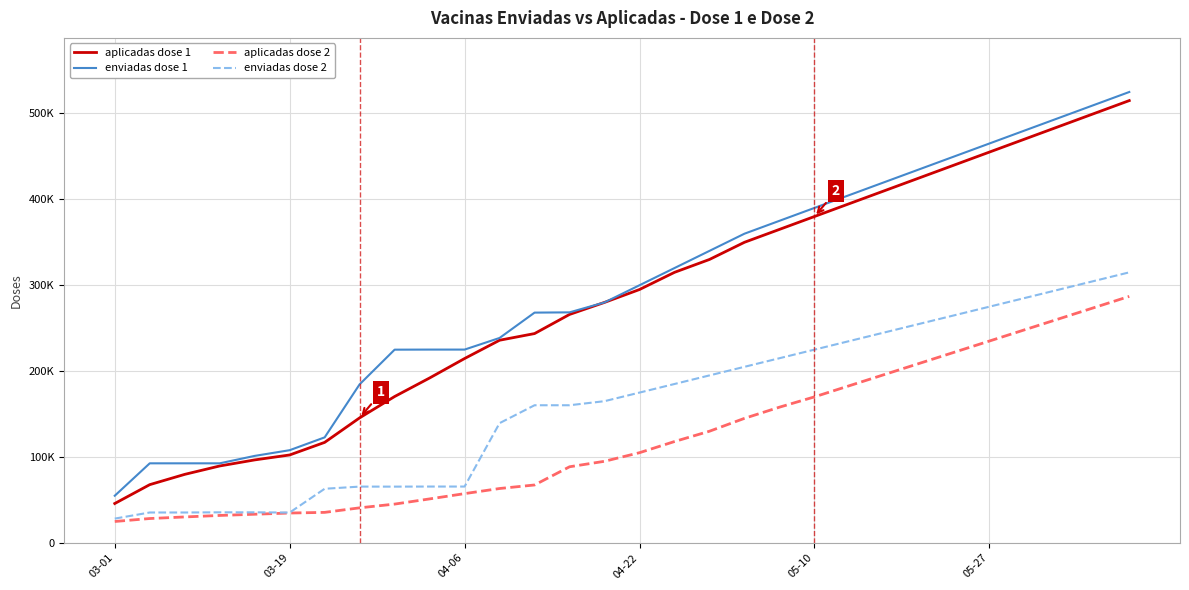

Is this an area chart (filled region under the line)?

No